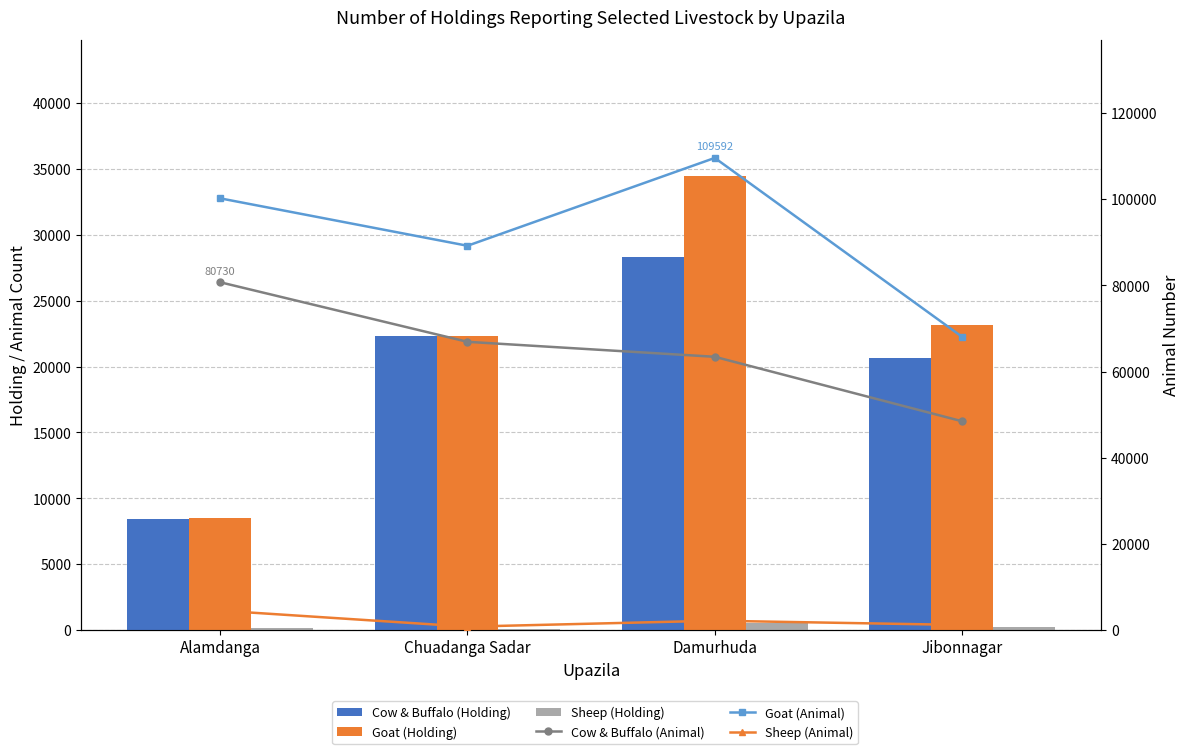

At how many categories does at least one series exceed 23528?

4